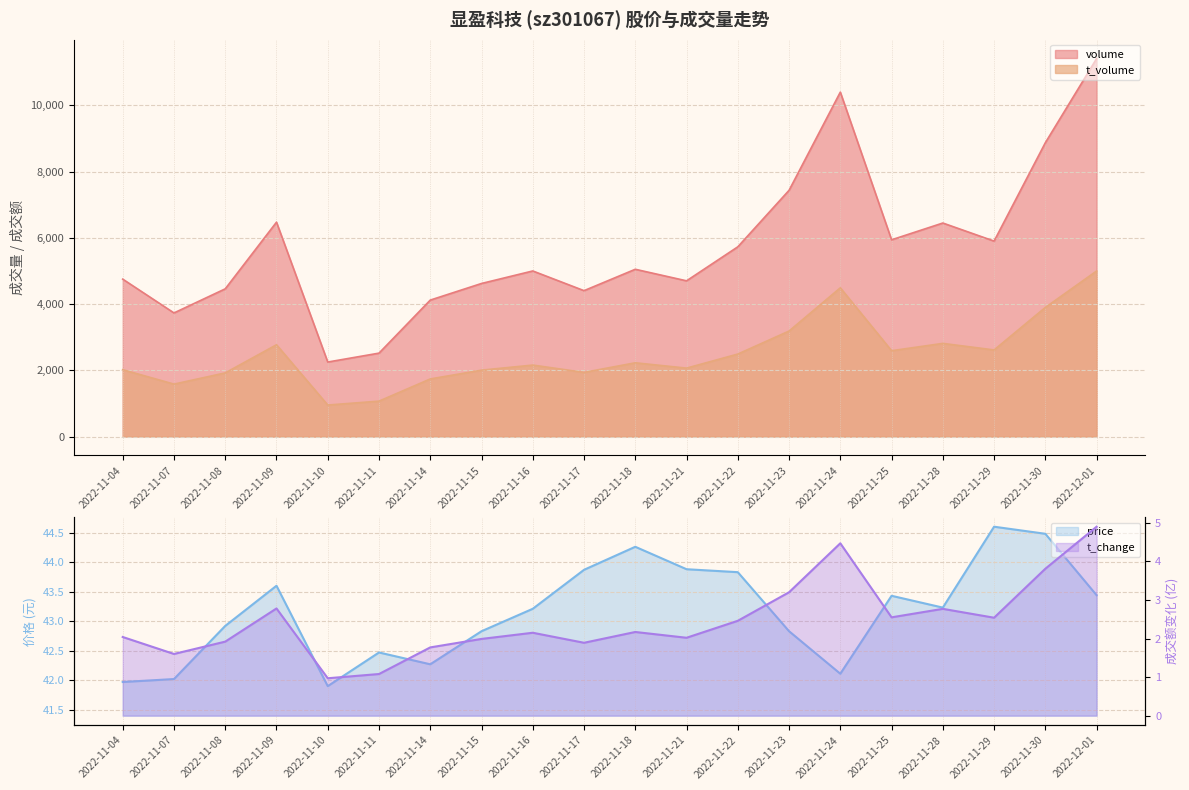

True or false: t_change and price intersect in this chart.

False